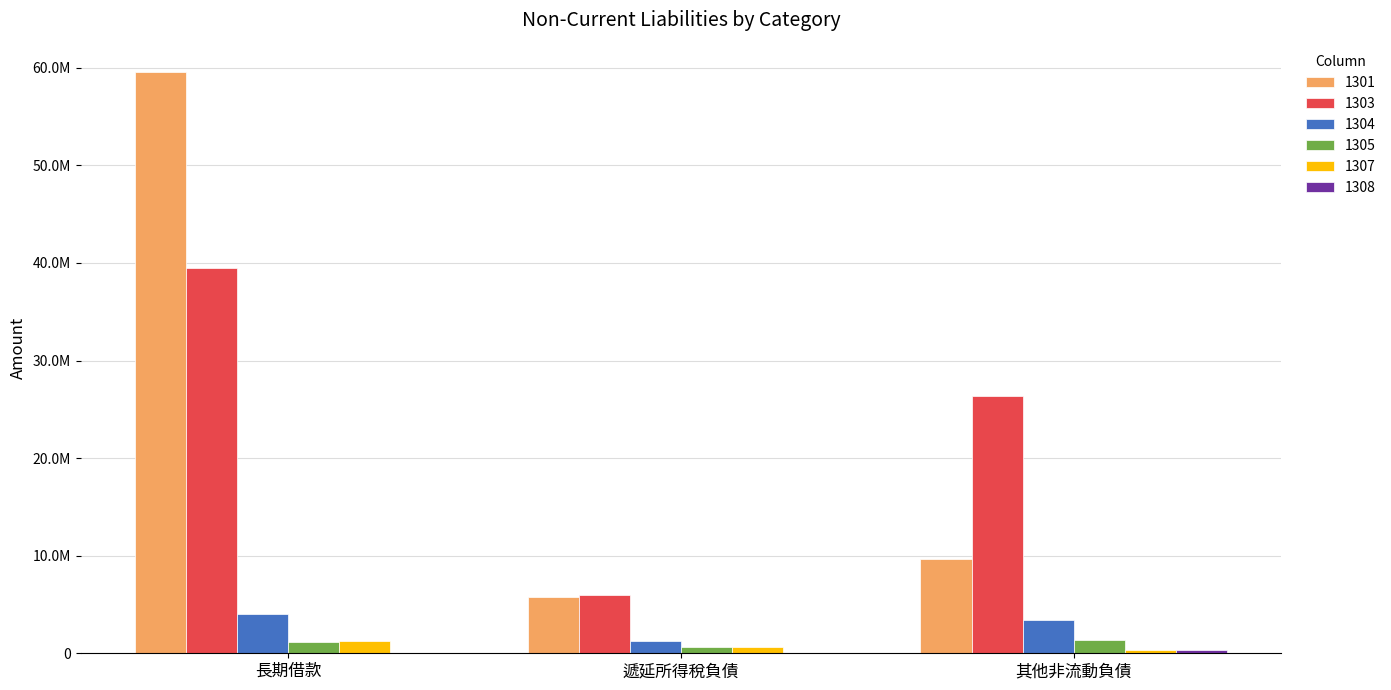

Reading left to right, extract all data points from this chart.

1301: 長期借款=59601359	遞延所得稅負債=5717542	其他非流動負債=9612338
1303: 長期借款=39474075	遞延所得稅負債=6013666	其他非流動負債=26328338
1304: 長期借款=4066907	遞延所得稅負債=1304280	其他非流動負債=3382329
1305: 長期借款=1151193	遞延所得稅負債=606203	其他非流動負債=1381170
1307: 長期借款=1284000	遞延所得稅負債=678137	其他非流動負債=383038
1308: 長期借款=0	遞延所得稅負債=41002	其他非流動負債=312789